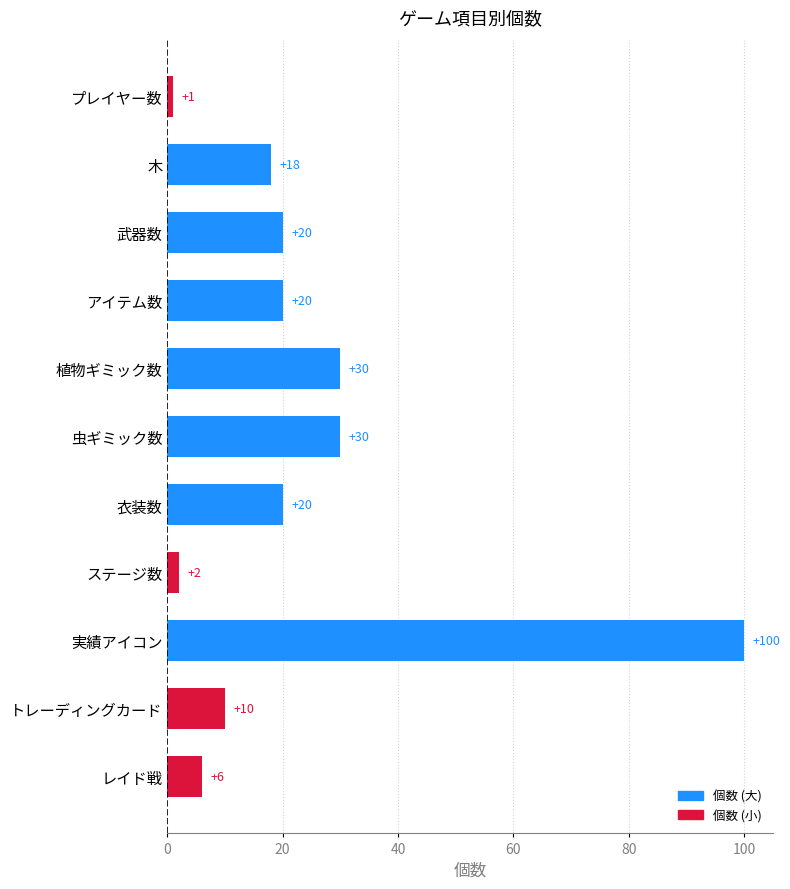

What is the minimum value shown in the chart?

1